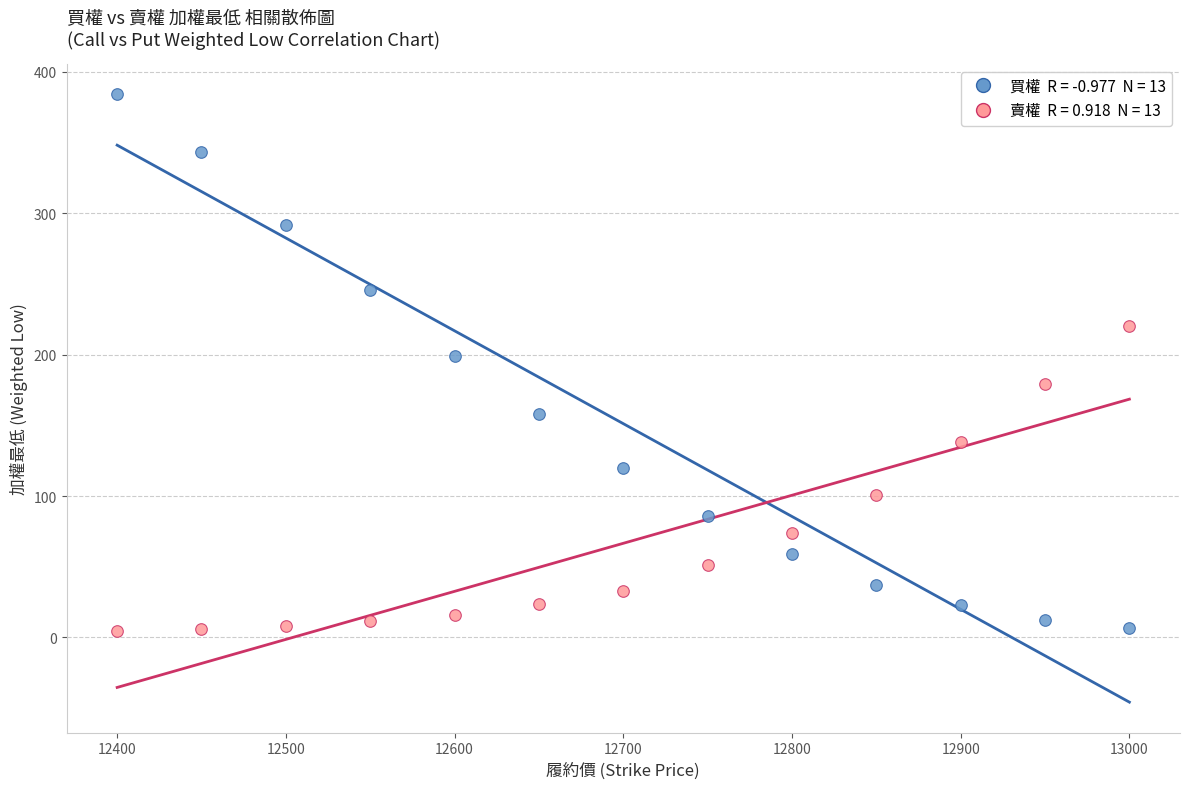

Across all series, what Y value is closest to 194?

199.0